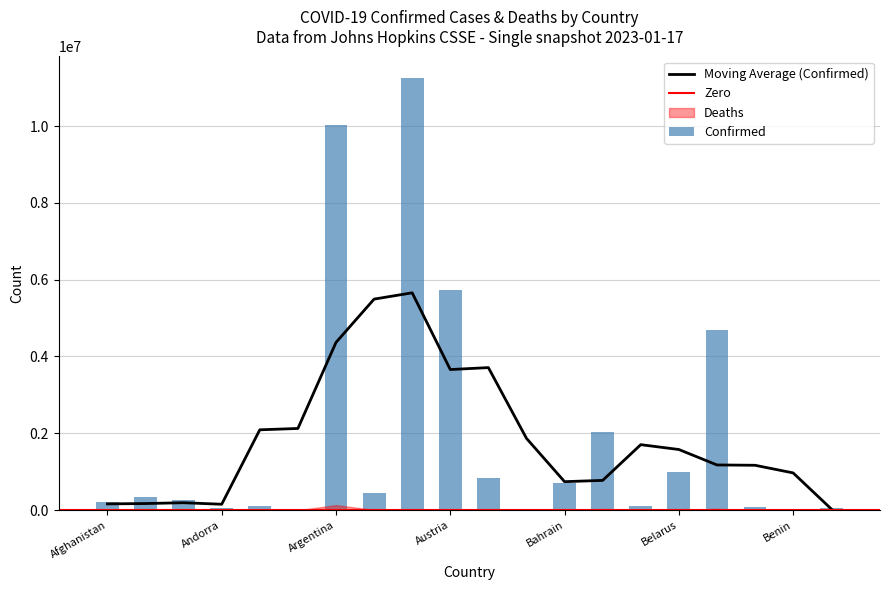

The value at Algeria is 422149. True or false?

False